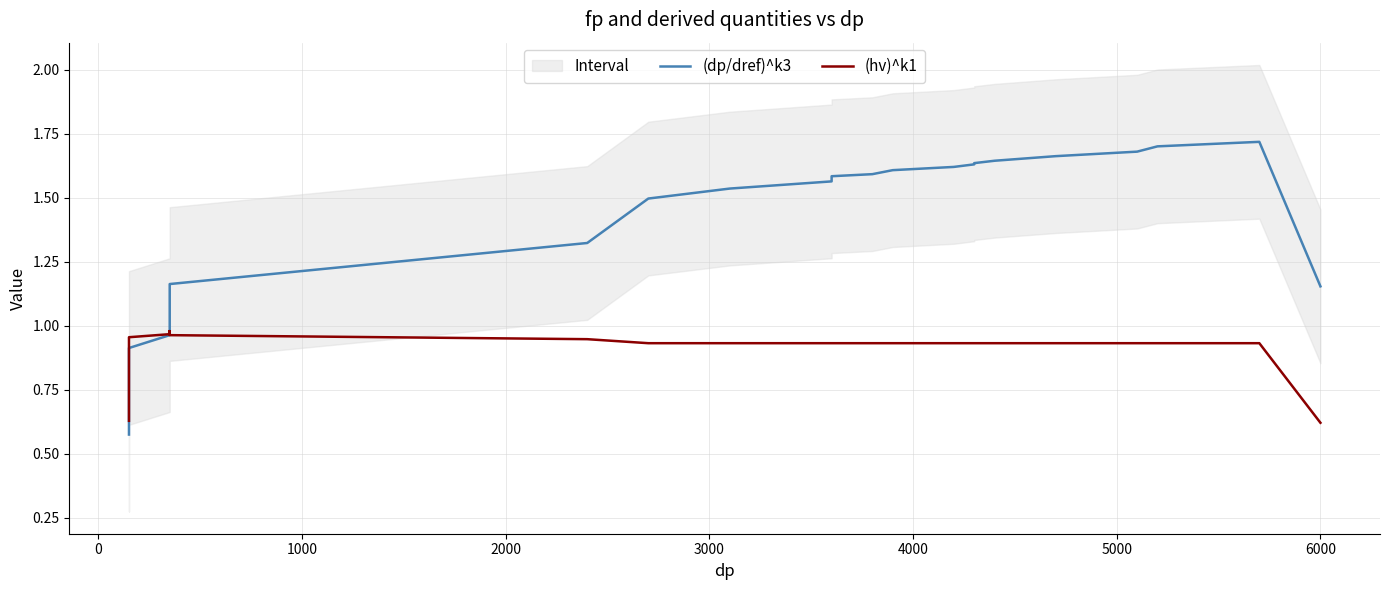

What is the minimum value for (hv)^k1?

0.6